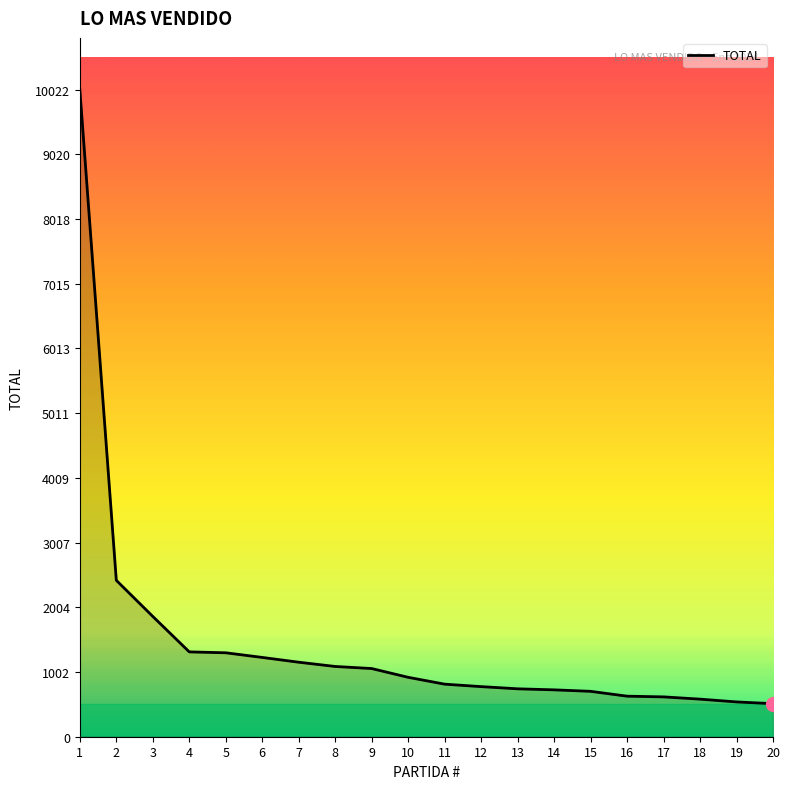

The value at 4 is 2283. True or false?

False